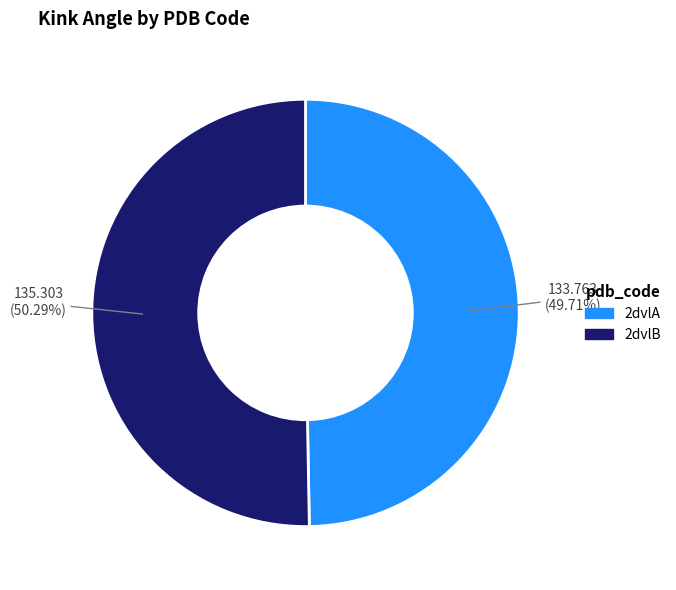

Between 2dvlA and 2dvlB, which is larger?

2dvlB